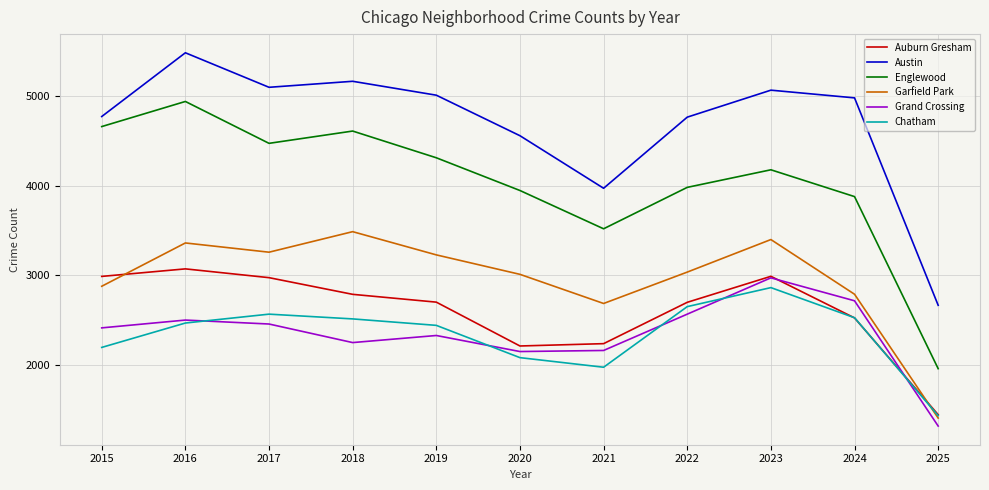

True or false: Chatham has a value of 1136 at 2016.

False